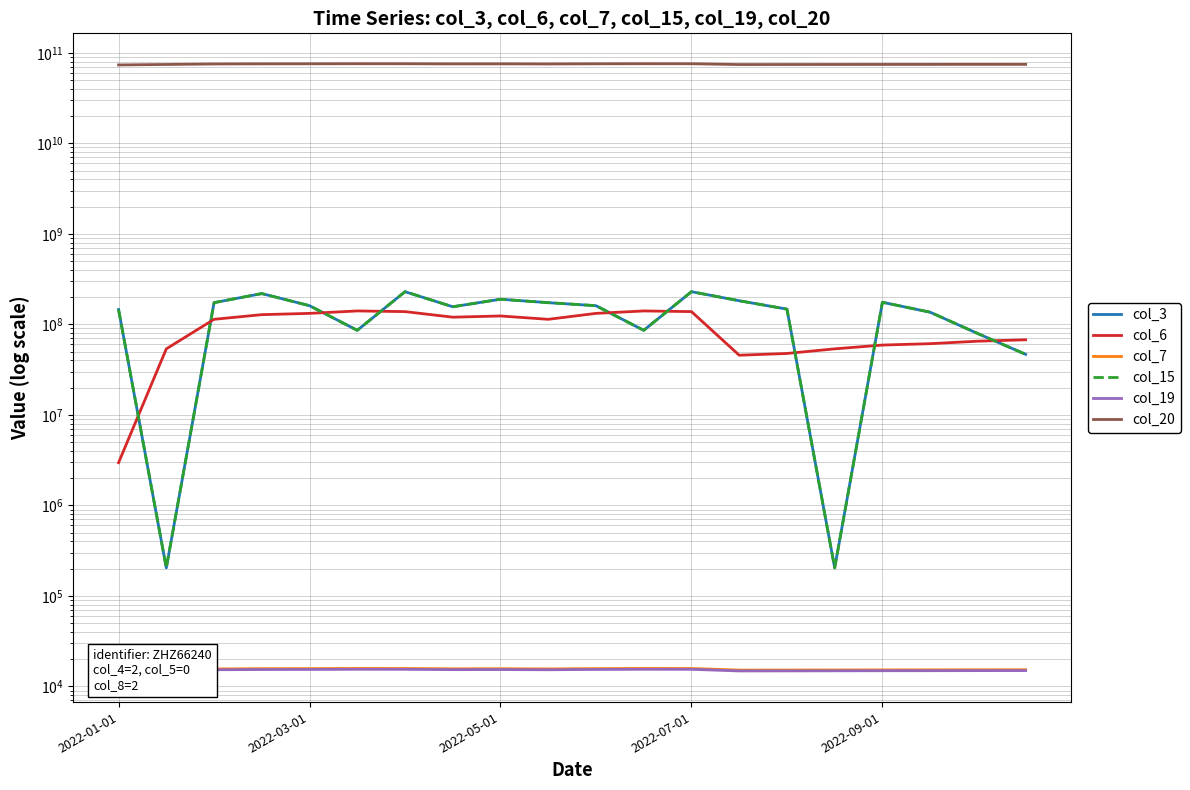

Which series changed the most between 2022-07-01 and 17?

col_20